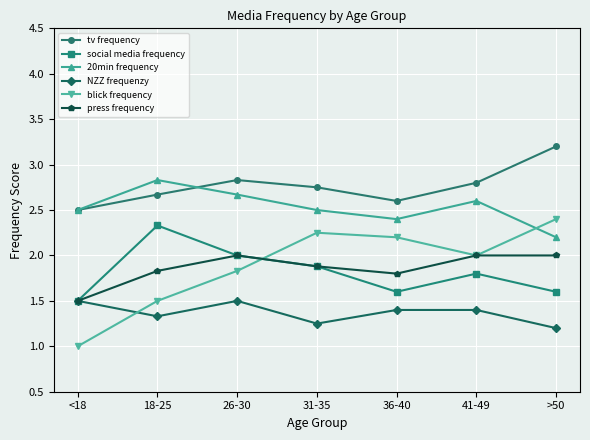

What is the difference between the highest and lowest values at <18?

1.5